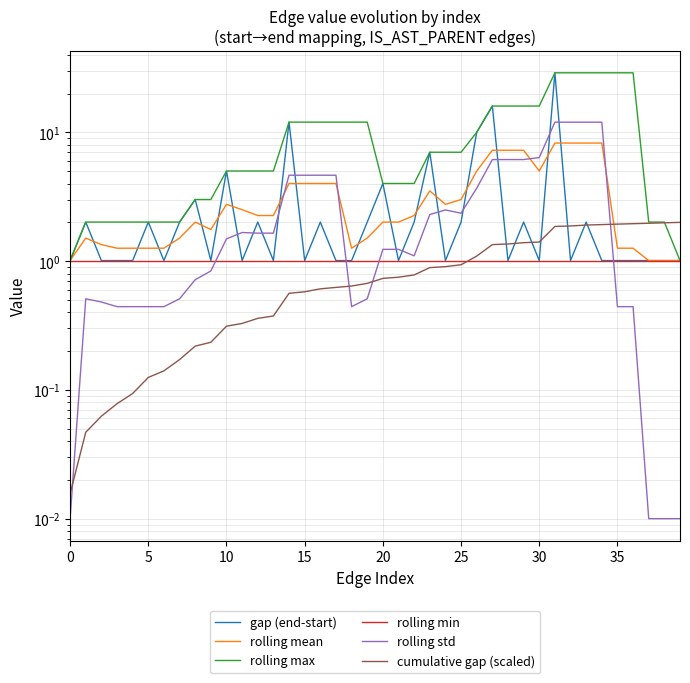

Count the number of categories in the chart.

40